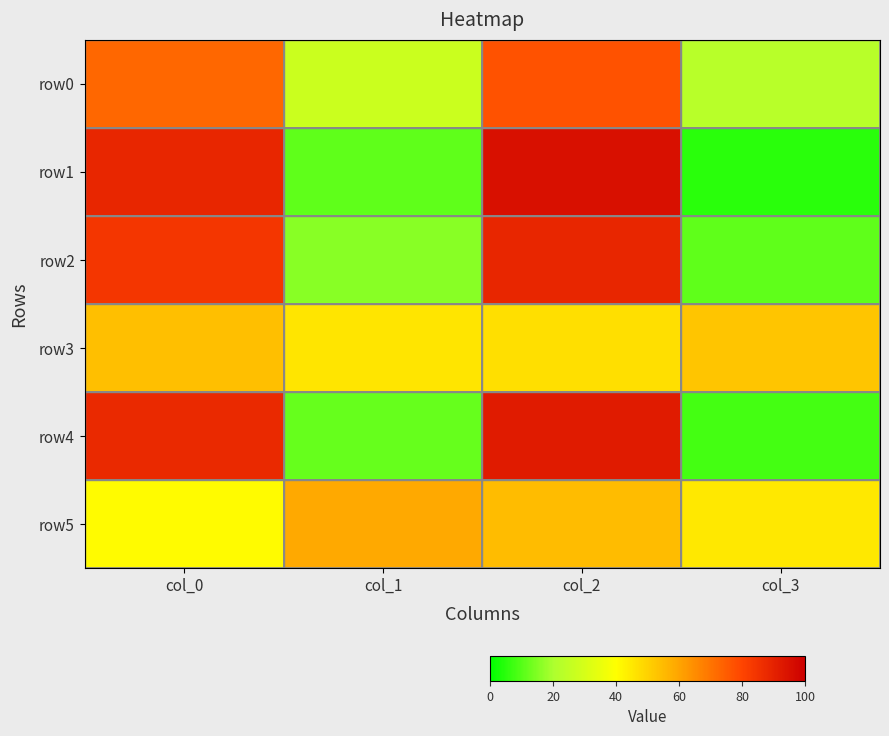

What is the sum of the row2 values at col_0 and col_2?

173